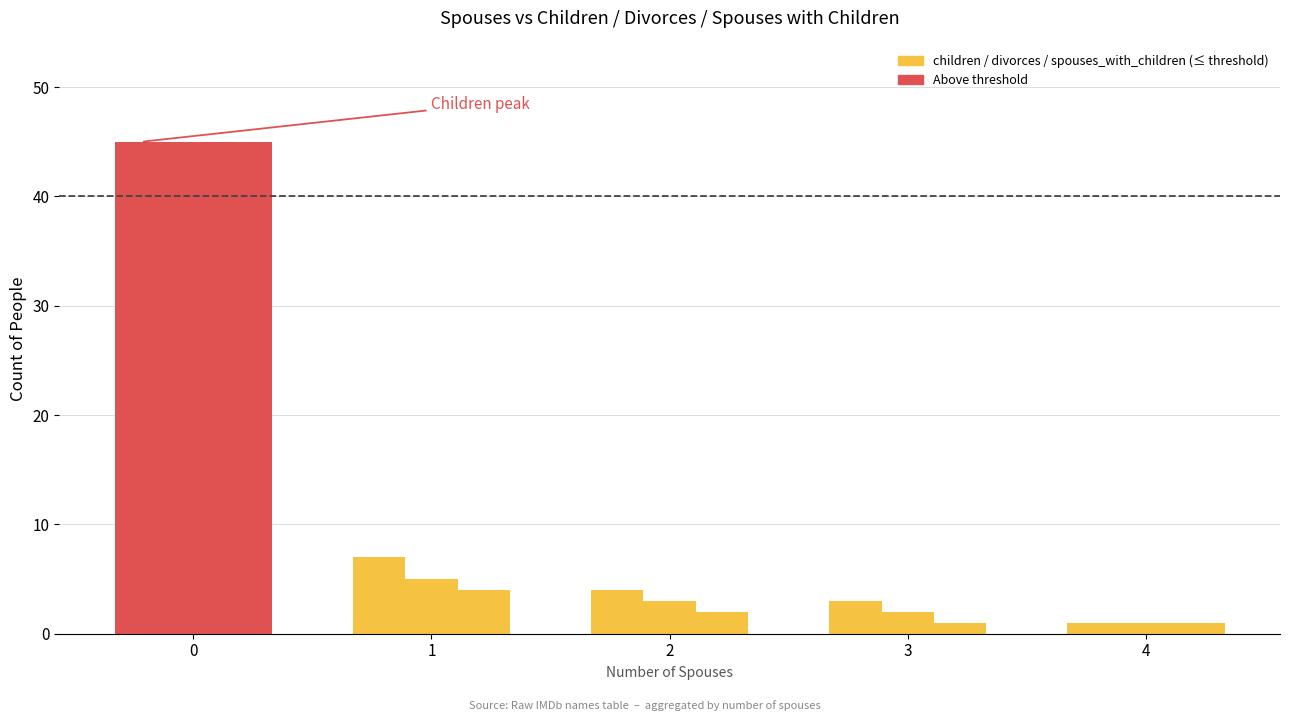

What is the difference between the children values at 0 and 2?

41